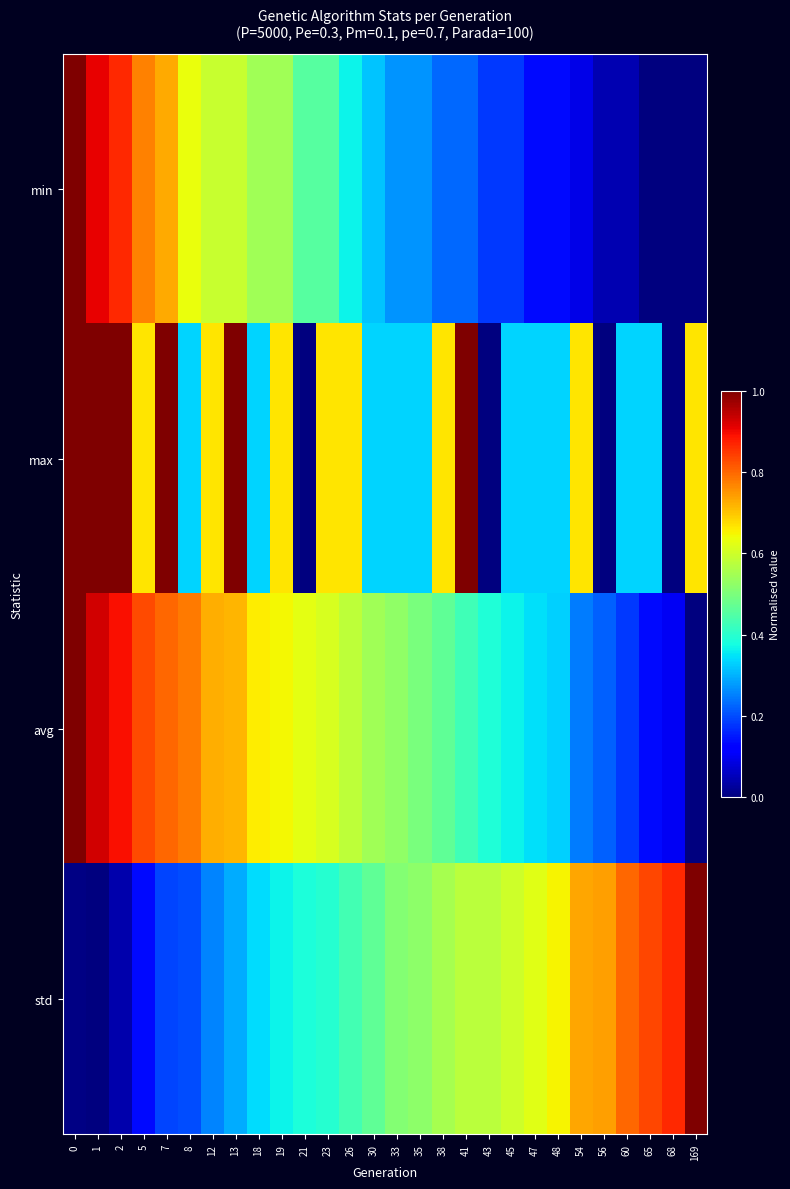

Reading right to left, extract all data points from this chart.

min: 169=0.0	68=0.0	65=0.0	60=0.0	56=0.0	54=0.1	48=0.1	47=0.1	45=0.2	43=0.2	41=0.2	38=0.2	35=0.3	33=0.3	30=0.3	26=0.4	23=0.5	21=0.5	19=0.5	18=0.5	13=0.6	12=0.6	8=0.6	7=0.7	5=0.8	2=0.9	1=0.9	0=1.0
max: 169=0.7	68=0.0	65=0.3	60=0.3	56=0.0	54=0.7	48=0.3	47=0.3	45=0.3	43=0.0	41=1.0	38=0.7	35=0.3	33=0.3	30=0.3	26=0.7	23=0.7	21=0.0	19=0.7	18=0.3	13=1.0	12=0.7	8=0.3	7=1.0	5=0.7	2=1.0	1=1.0	0=1.0
avg: 169=0.0	68=0.1	65=0.1	60=0.2	56=0.2	54=0.2	48=0.3	47=0.3	45=0.4	43=0.4	41=0.4	38=0.5	35=0.5	33=0.5	30=0.5	26=0.6	23=0.6	21=0.6	19=0.6	18=0.7	13=0.7	12=0.7	8=0.8	7=0.8	5=0.8	2=0.9	1=0.9	0=1.0
std: 169=1.0	68=0.9	65=0.8	60=0.8	56=0.7	54=0.7	48=0.7	47=0.6	45=0.6	43=0.6	41=0.6	38=0.6	35=0.5	33=0.5	30=0.5	26=0.4	23=0.4	21=0.4	19=0.4	18=0.3	13=0.3	12=0.3	8=0.2	7=0.2	5=0.1	2=0.0	1=0.0	0=0.0